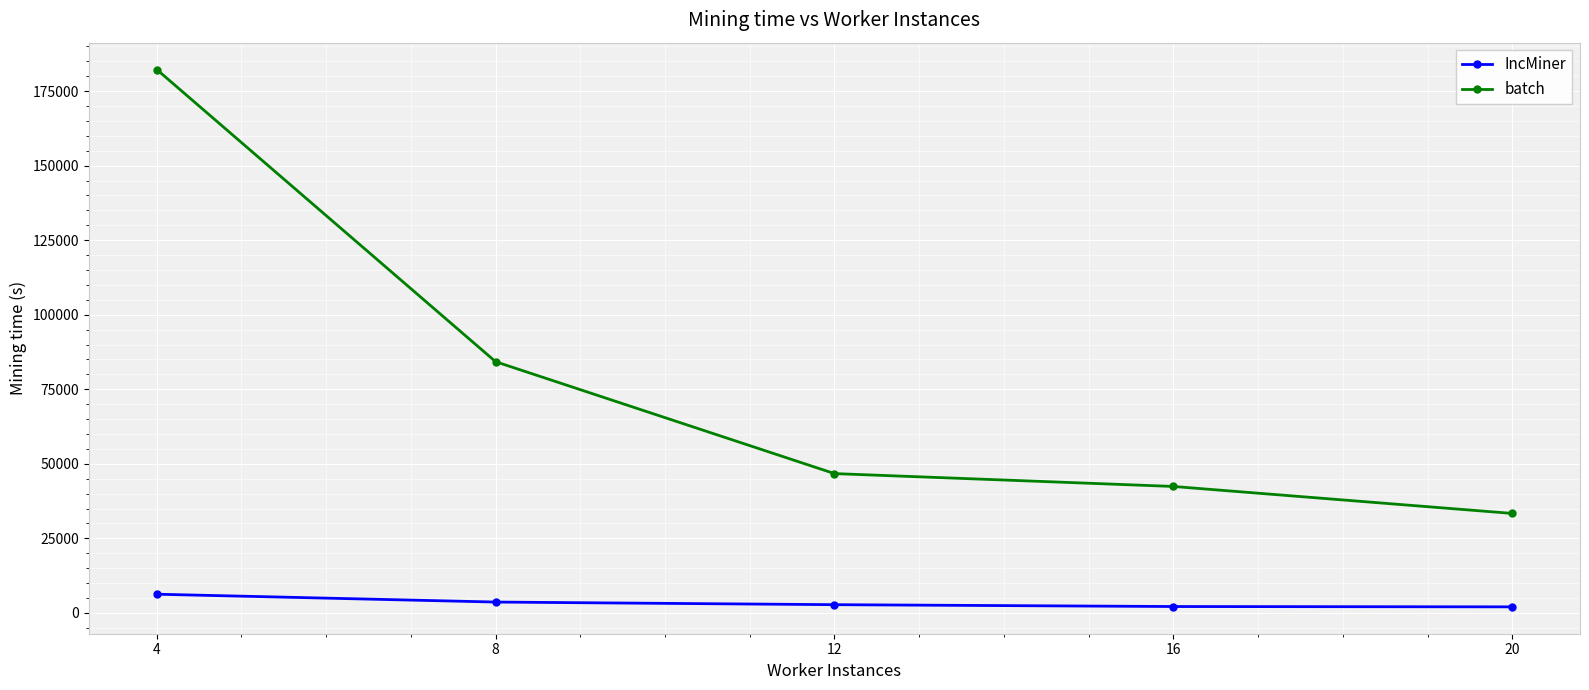

True or false: batch and IncMiner intersect in this chart.

False